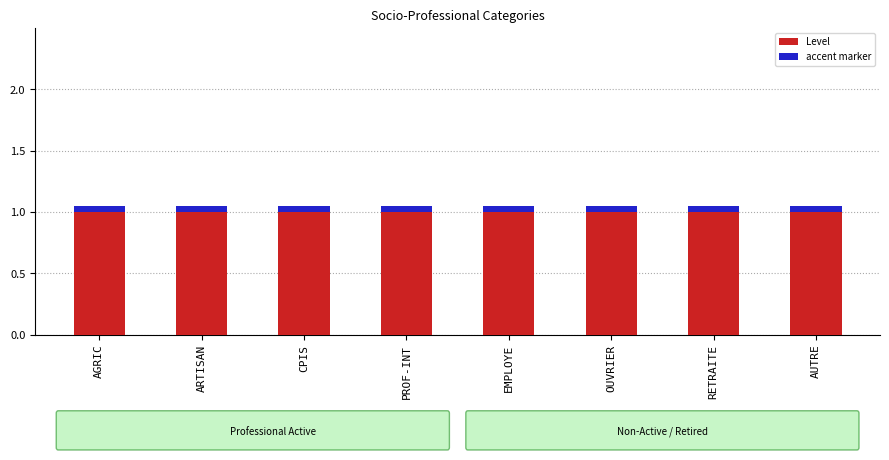

How many distinct data groups are displayed?

2